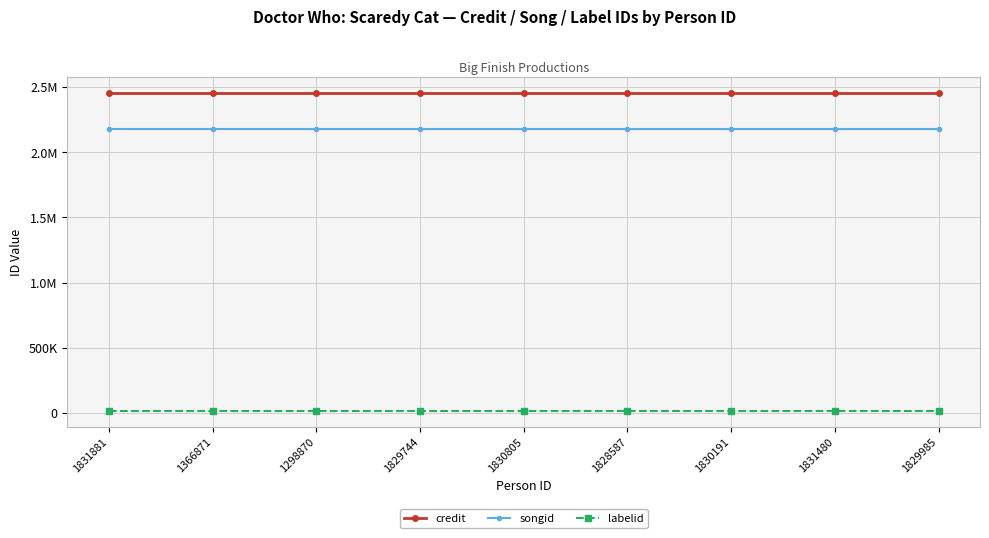

Which has a higher value, 1828587 or 1366871?

1828587